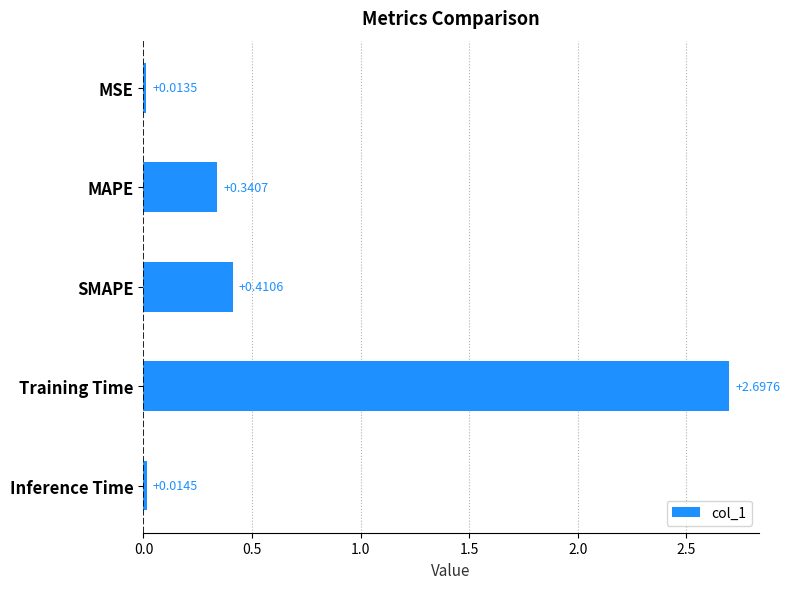

How many series are shown in this chart?

1